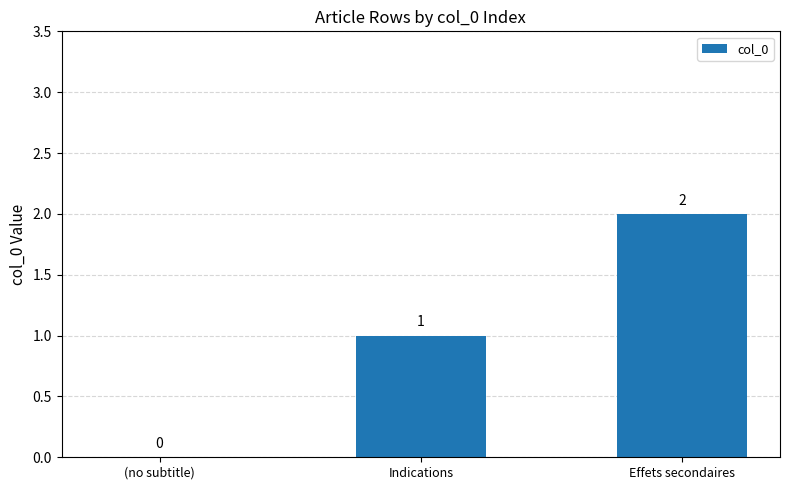

Where is the data nearest to the value 1?

Indications